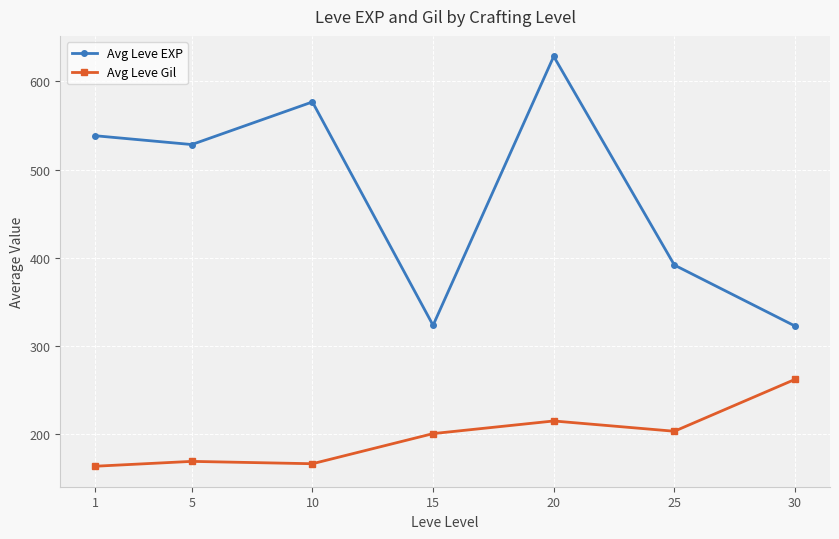

The value of Avg Leve EXP at 1 is 916.4. True or false?

False